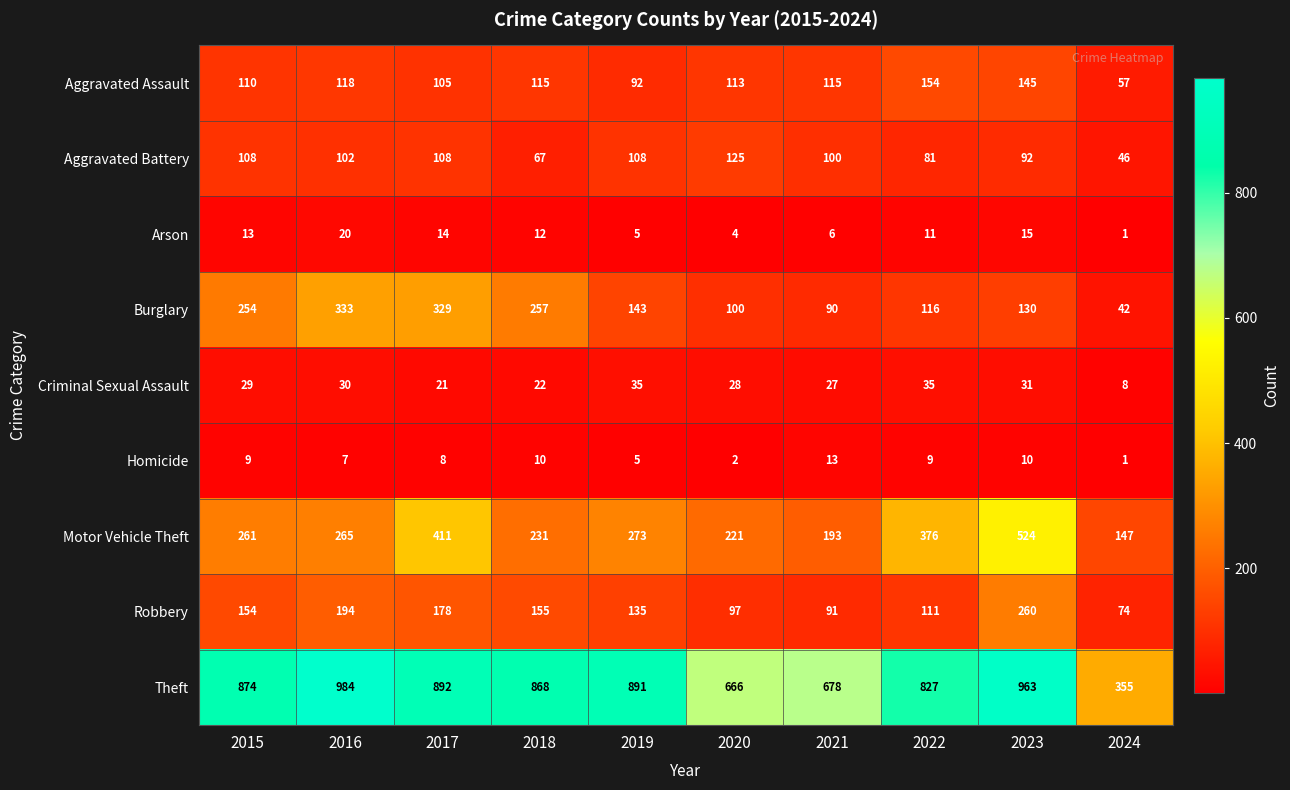

Count the number of data series in this chart.

9